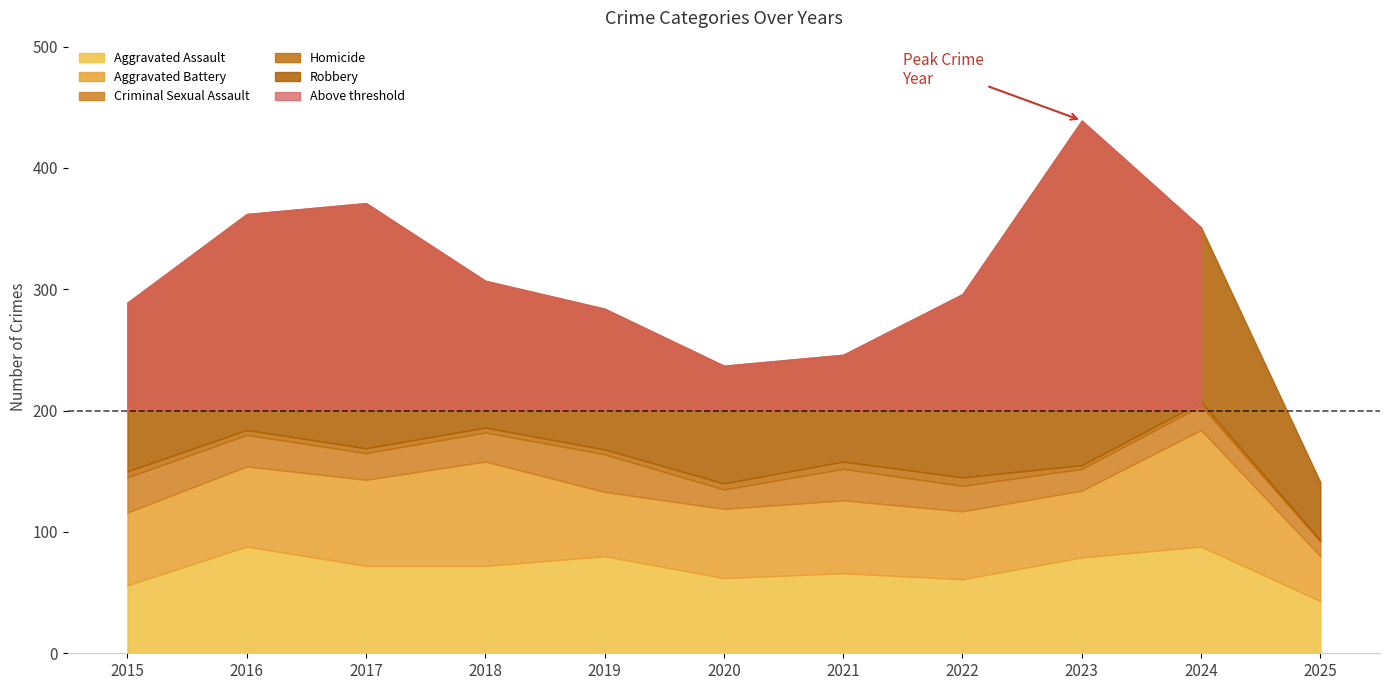

True or false: Criminal Sexual Assault and Aggravated Battery cross at least once.

False